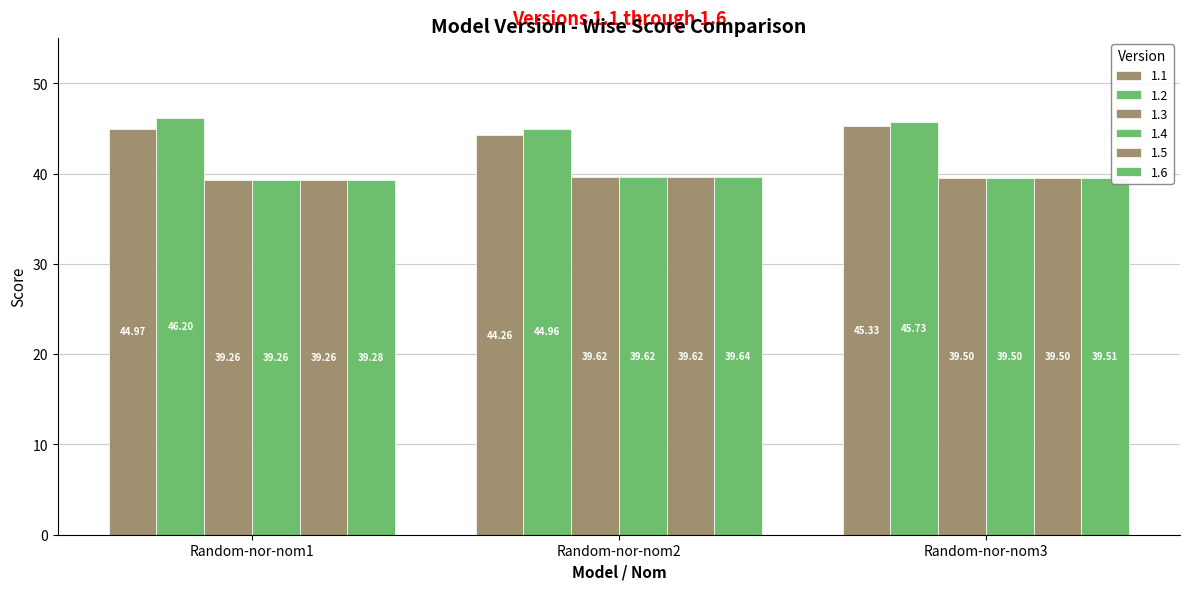

Which series has the largest range (max minus min)?

1.2